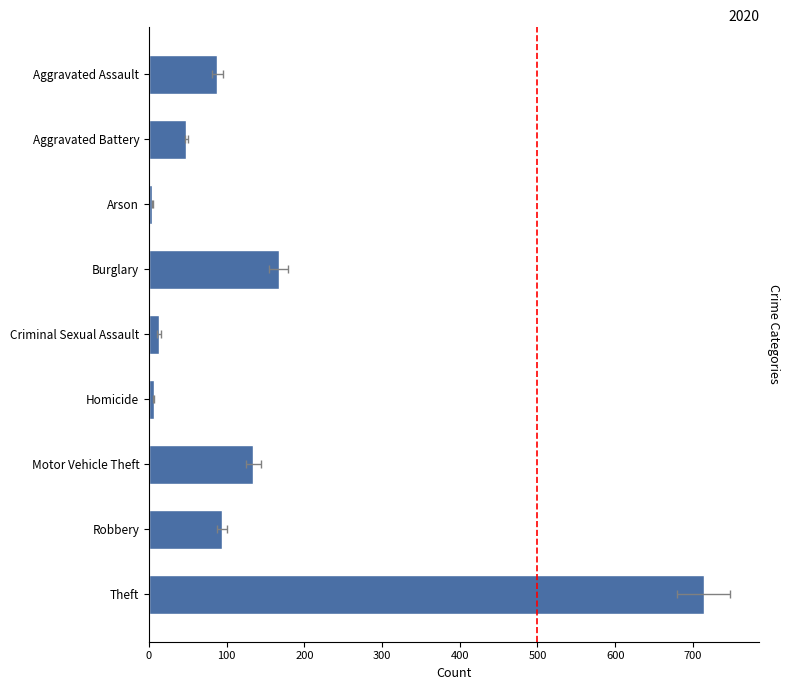

Between Criminal Sexual Assault and Robbery, which is larger?

Robbery